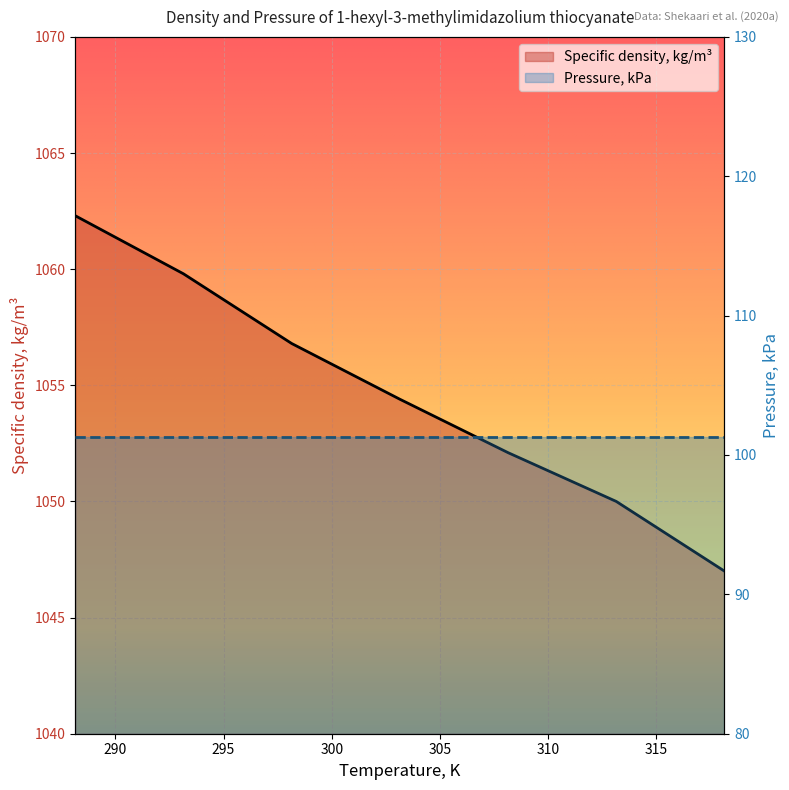

What is the change in value from 288.15 to 318.15?

-15.3